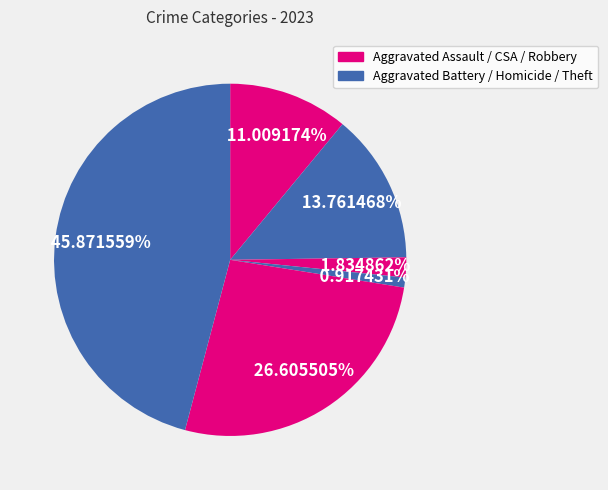

Count the number of slices in the pie.

6